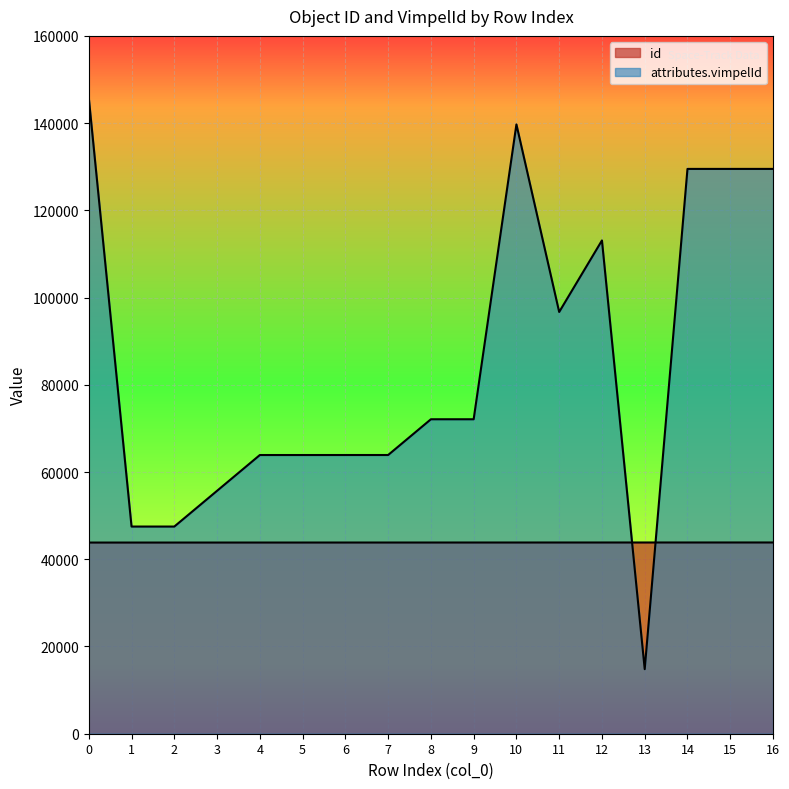

What are all the series names shown in the legend?

id, attributes.vimpelId